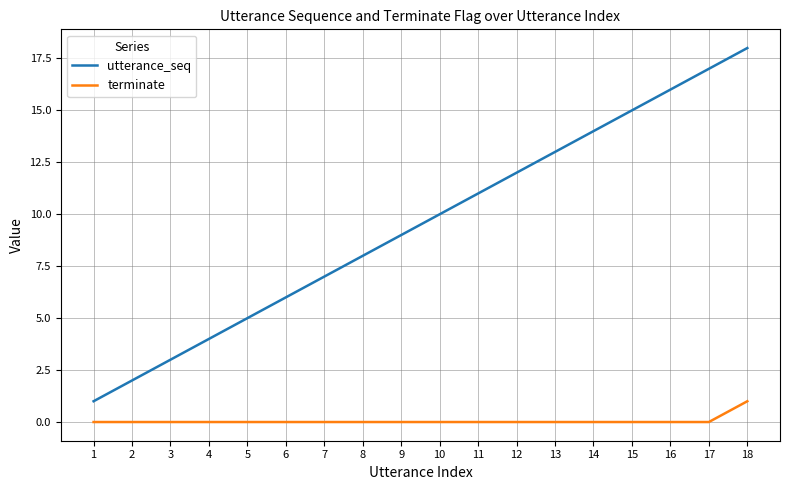

The utterance_seq series shows 3 at 5. True or false?

False